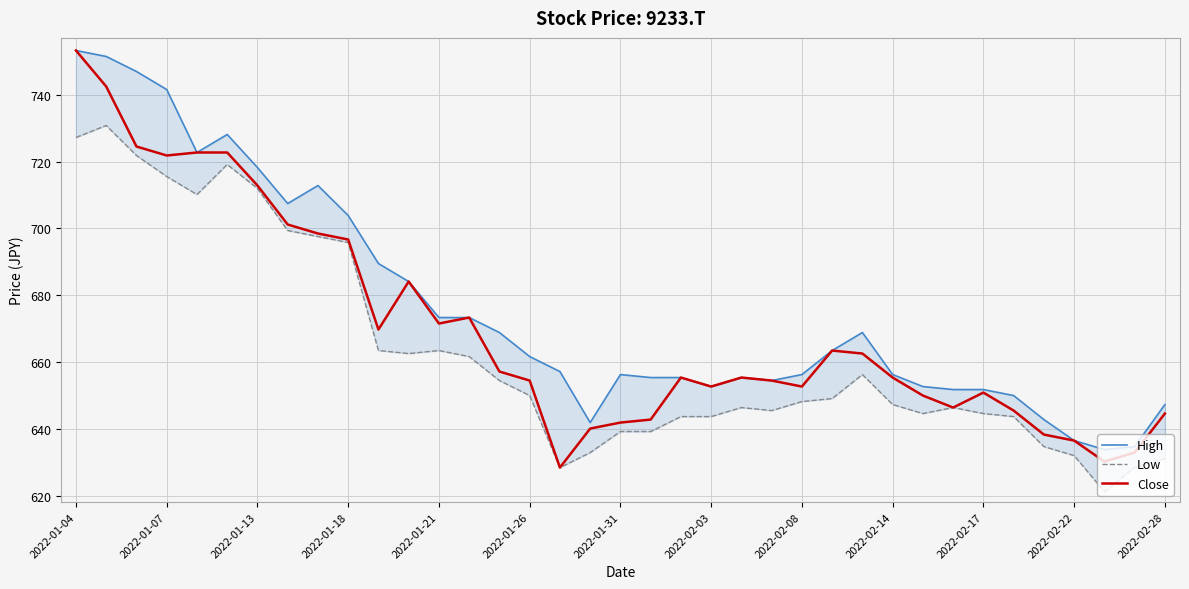

Between 22 and 34, which is larger?

22